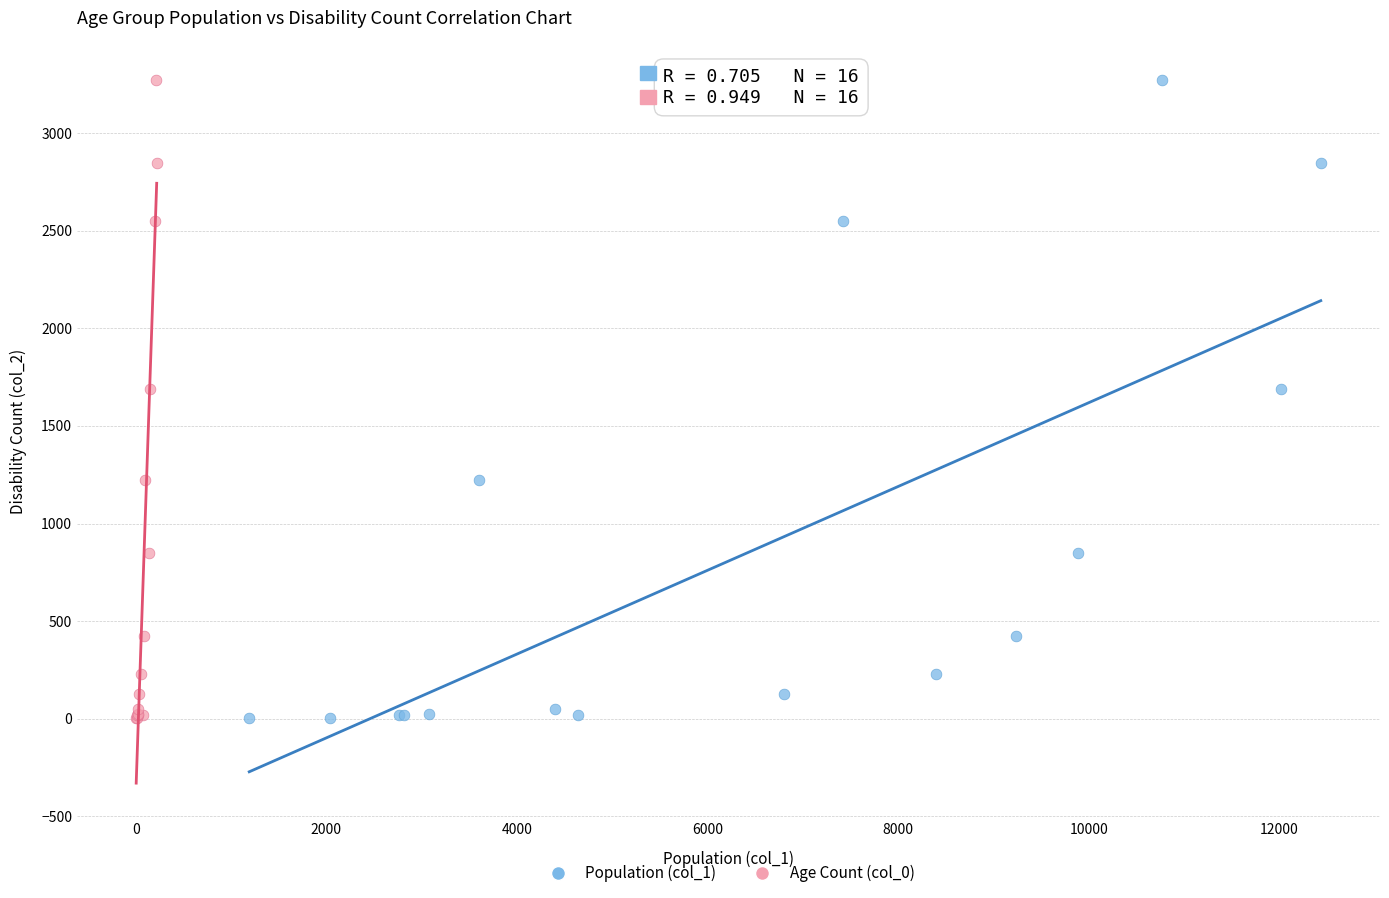

What are all the series names shown in the legend?

Population (col_1), Age Count (col_0)